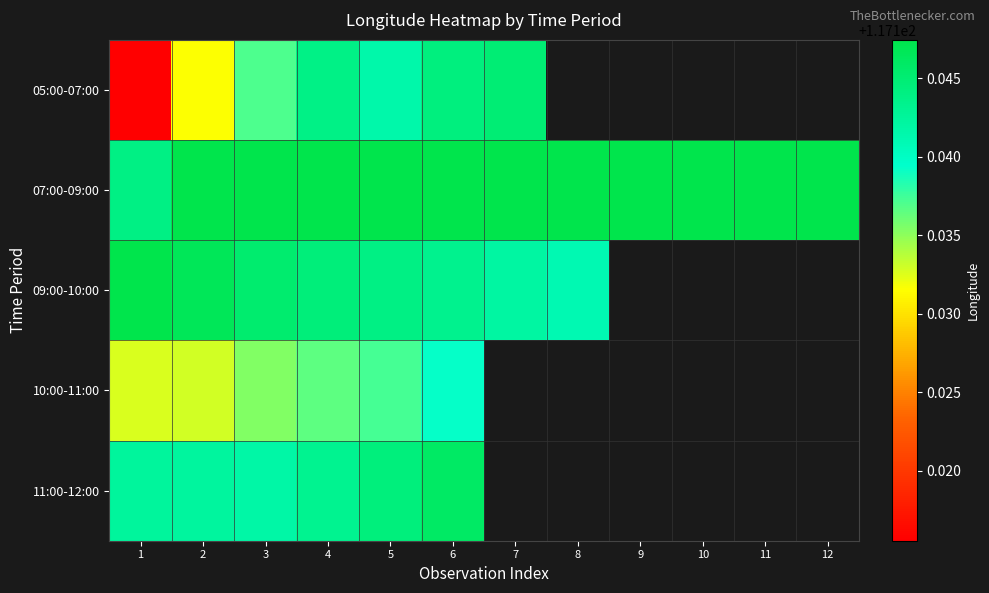

Read the 07:00-09:00 value at 11.

117.1